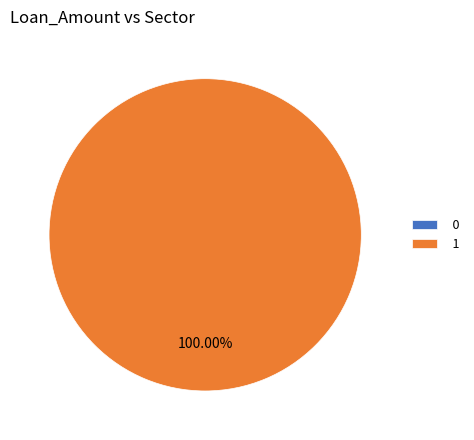

Which slice represents more than half of the pie?

1